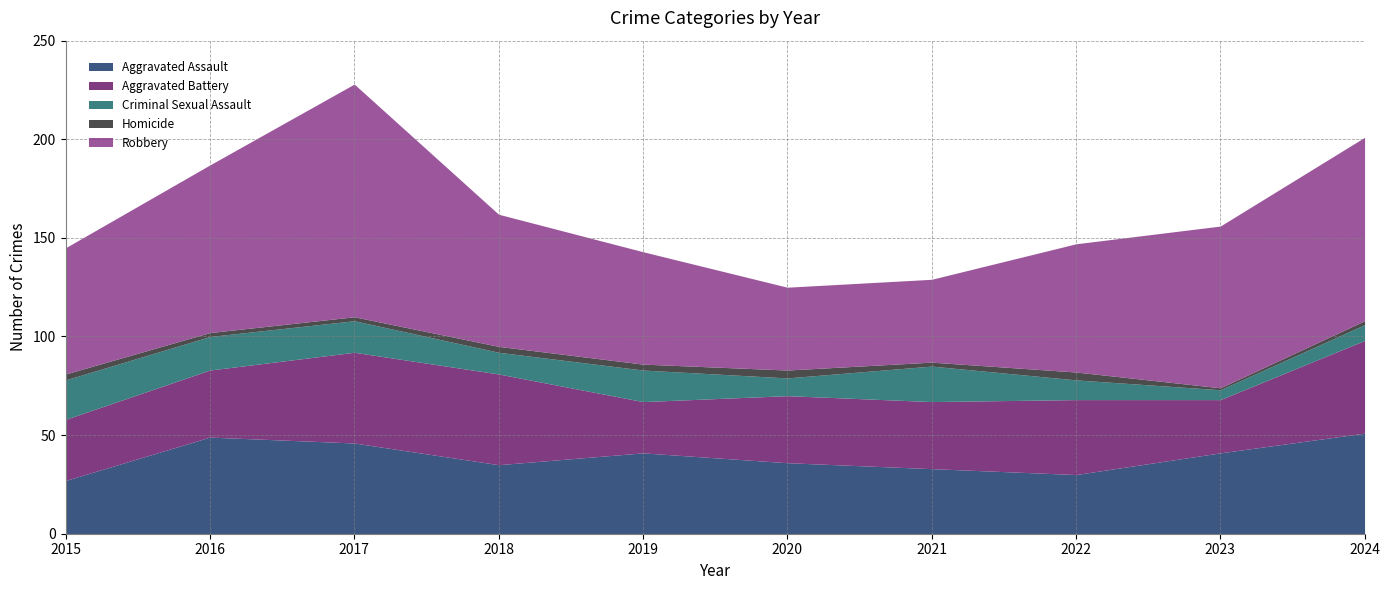

How many interior local valleys does the Criminal Sexual Assault series have?

3